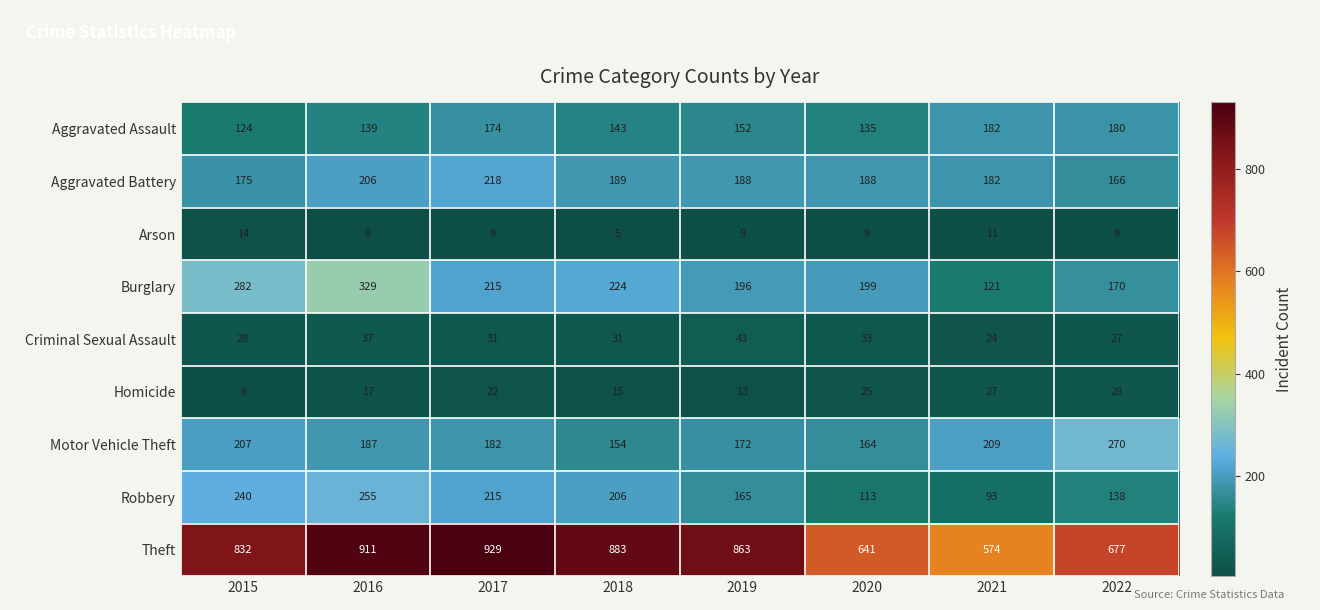

At which category is the sum across all series the highest?

2016